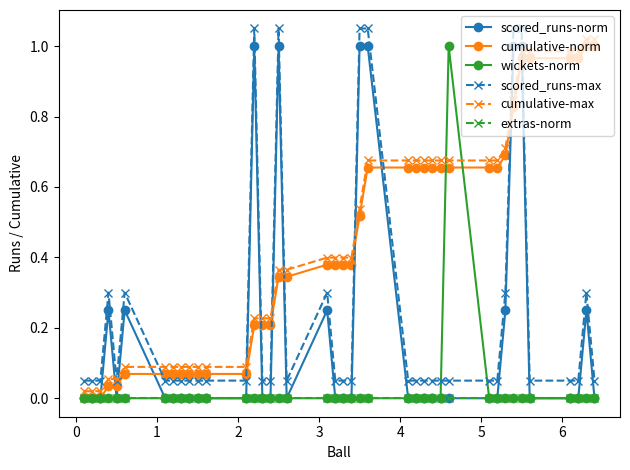

At how many categories does at least one series exceed 0?

40